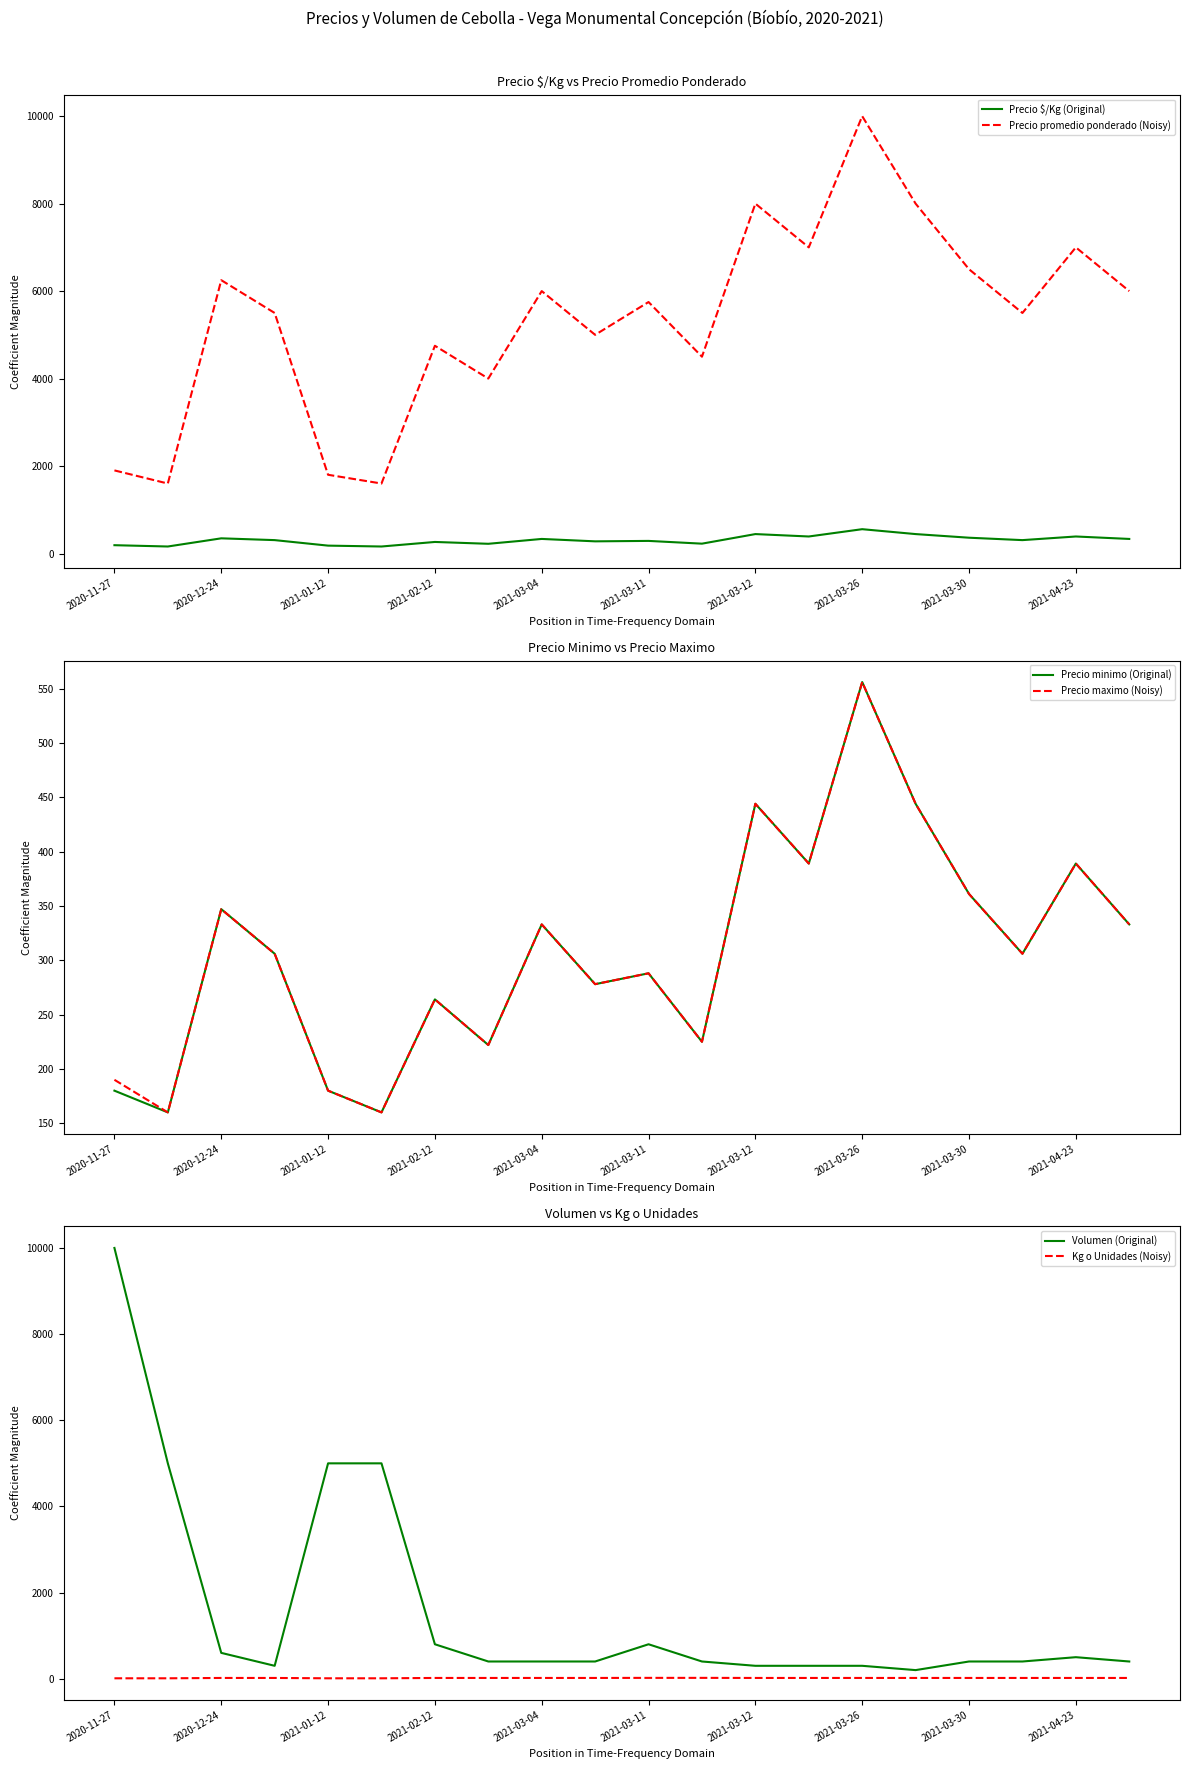

How many interior local peaks does the Precio promedio ponderado (Noisy) series have?

7